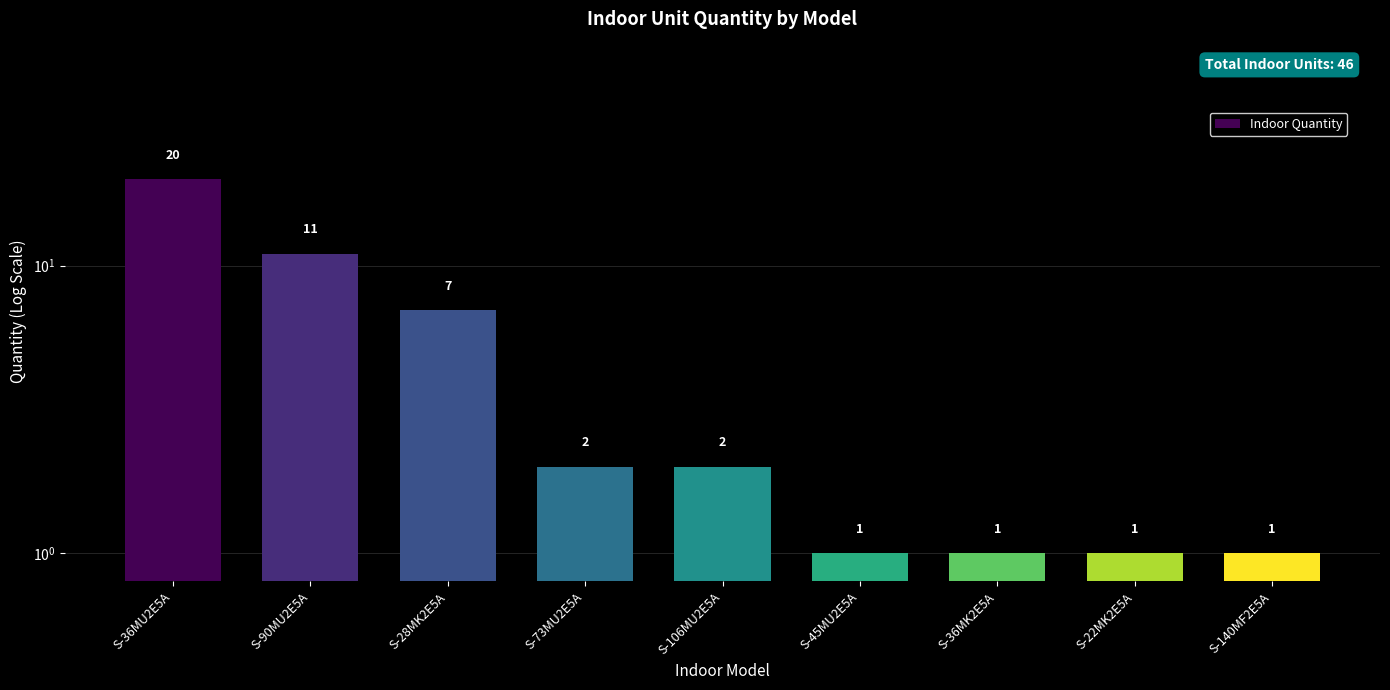

What is the value of the 3rd bar from the left?

7